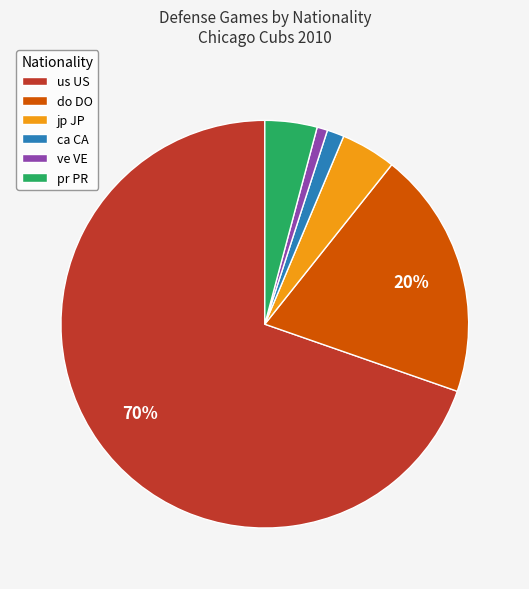

To the nearest percent, what portion does ve VE represent?

1%